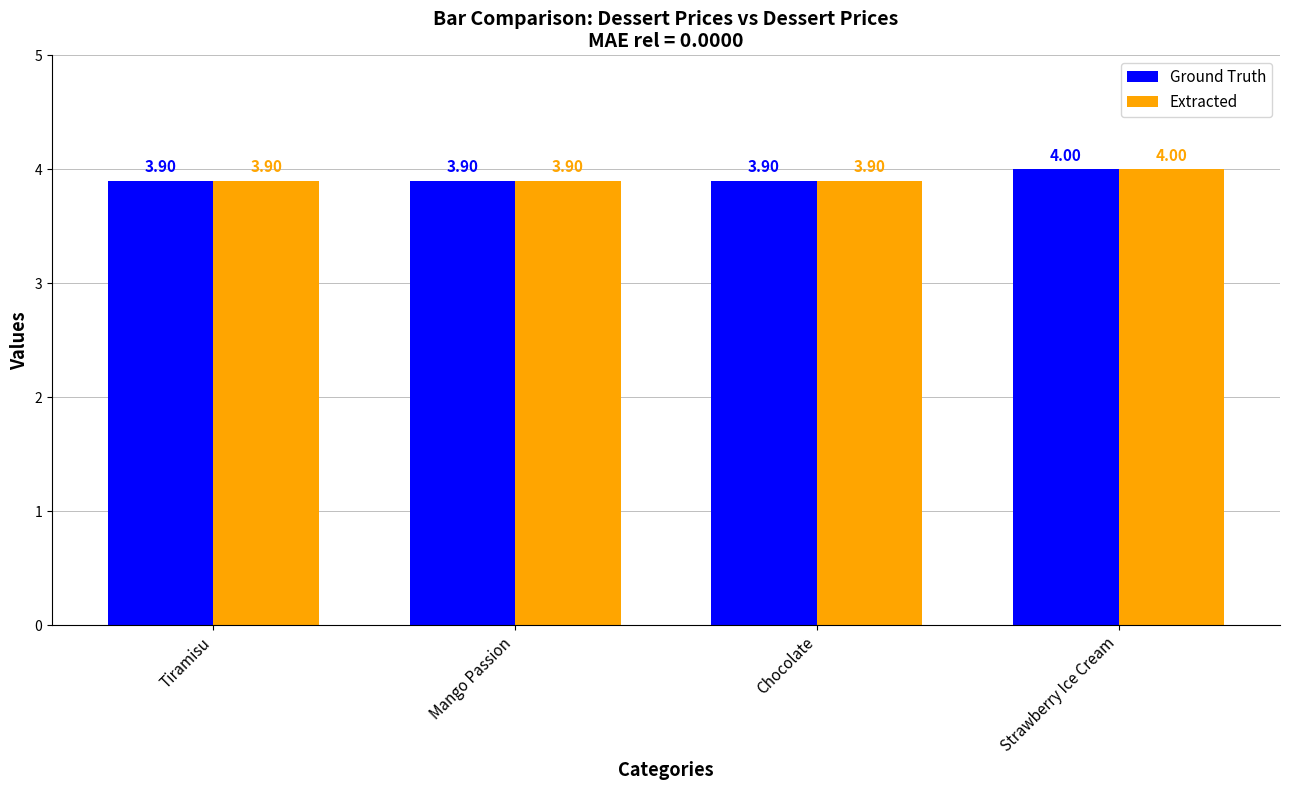

The value of Ground Truth at Tiramisu is 2.3. True or false?

False